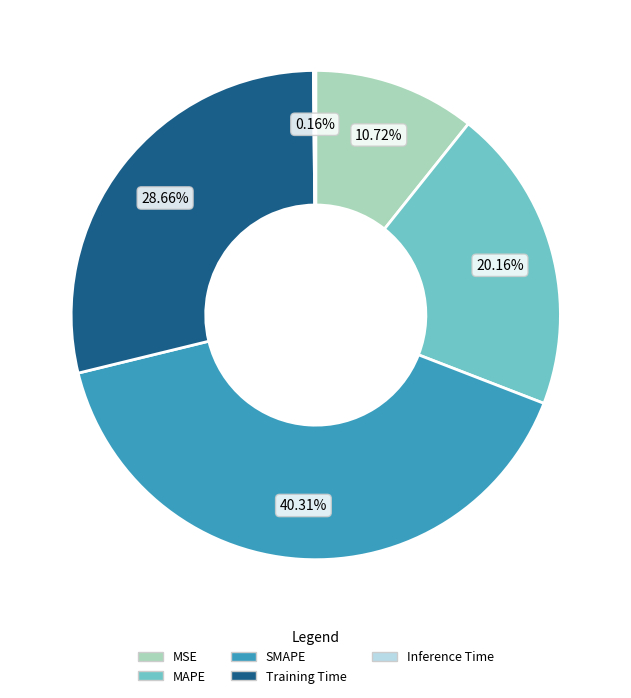

Does Training Time account for over 50% of the chart?

No